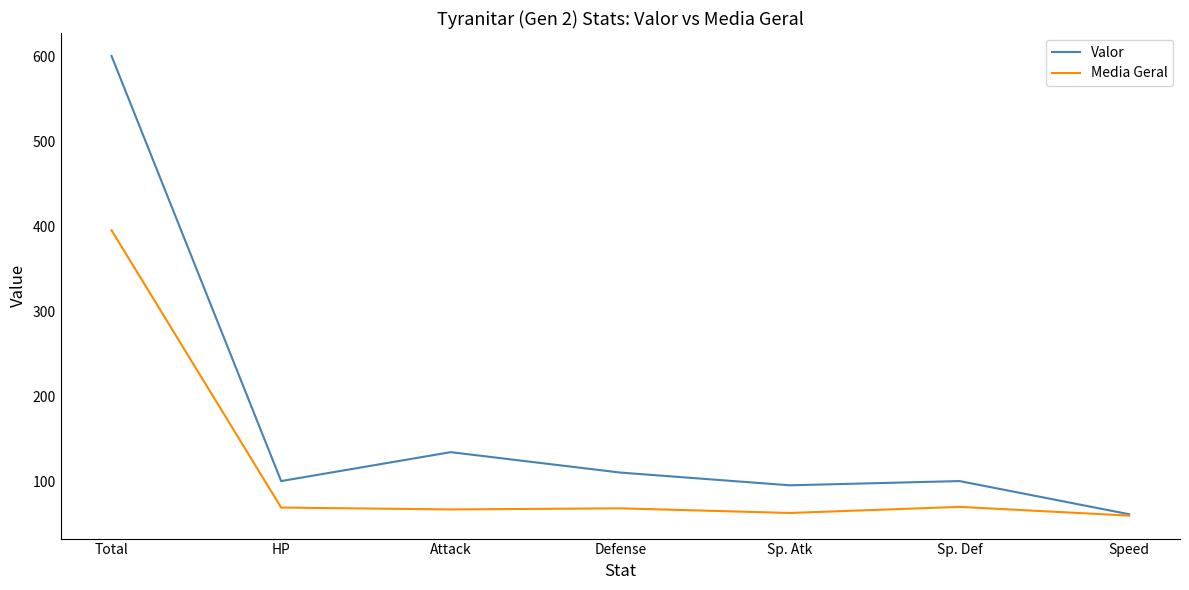

What is the maximum value shown in the chart?

600.0